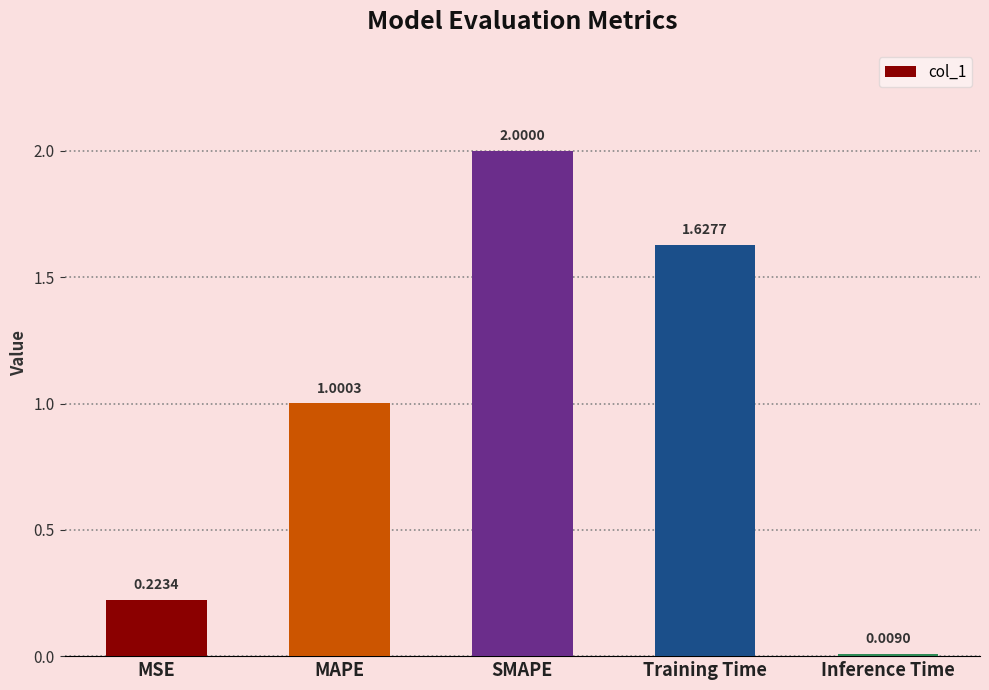

Which has a higher value, SMAPE or MAPE?

SMAPE